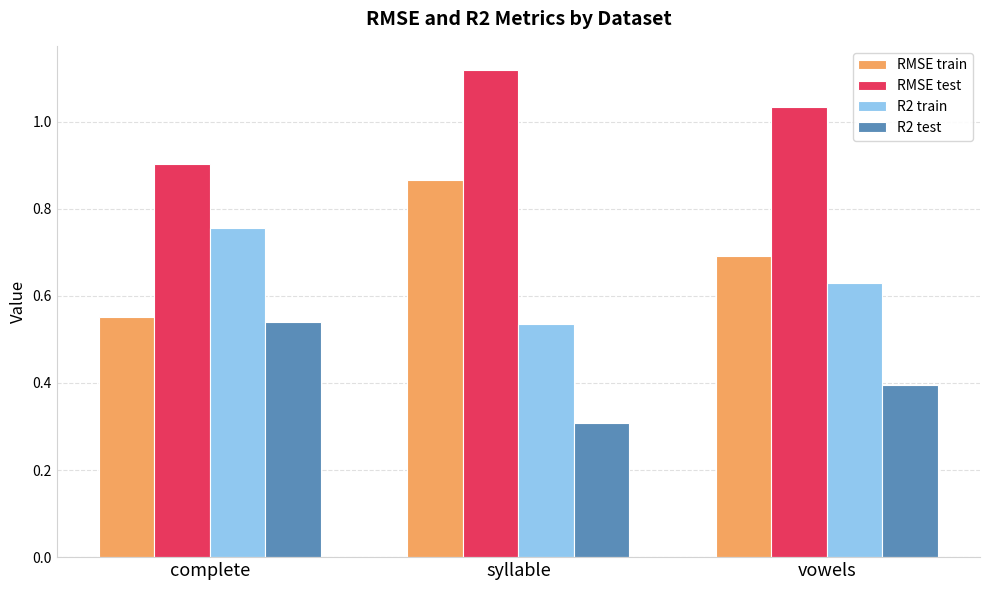

What position from the right is syllable?

2